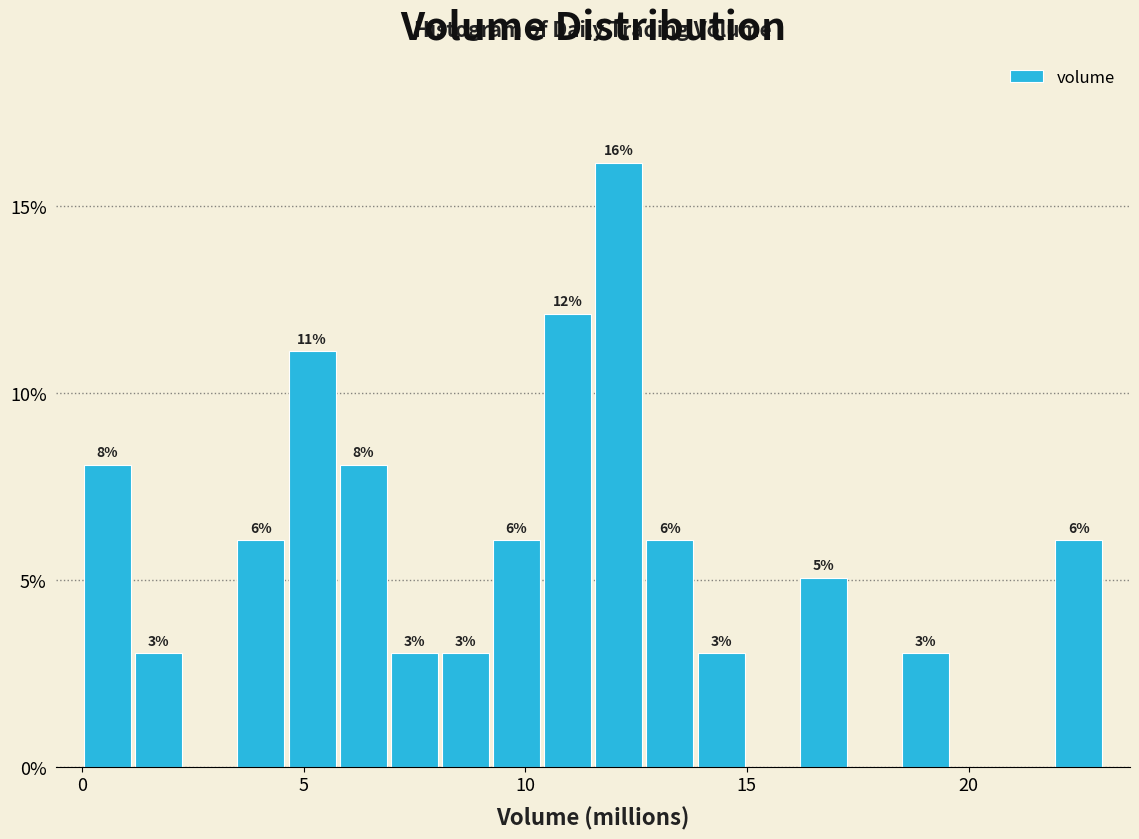

Read against the x-axis, roughly where is the centre of the tallest bar?

12.0